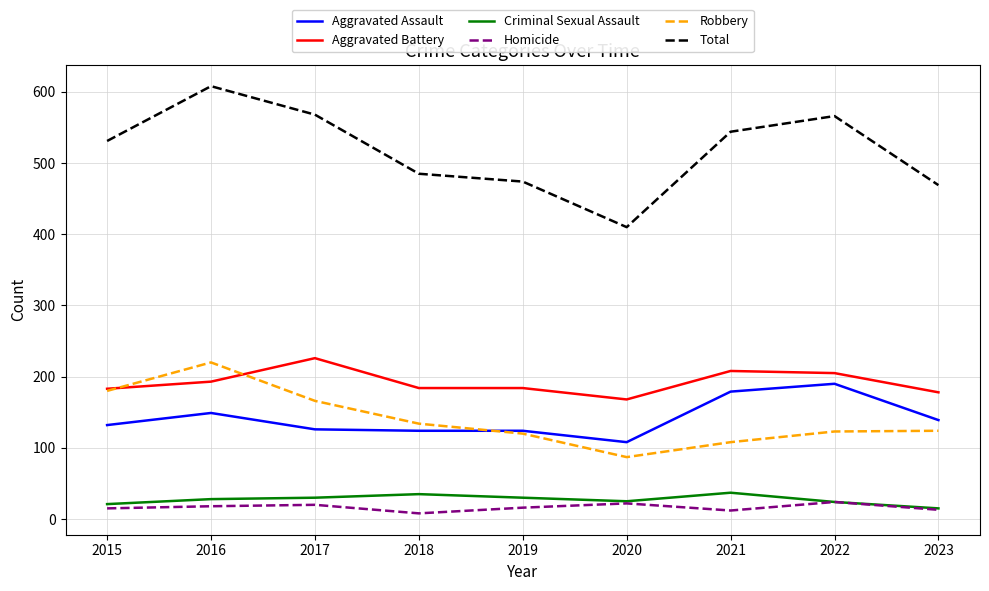

What is the approximate value of Criminal Sexual Assault at 2023?

15